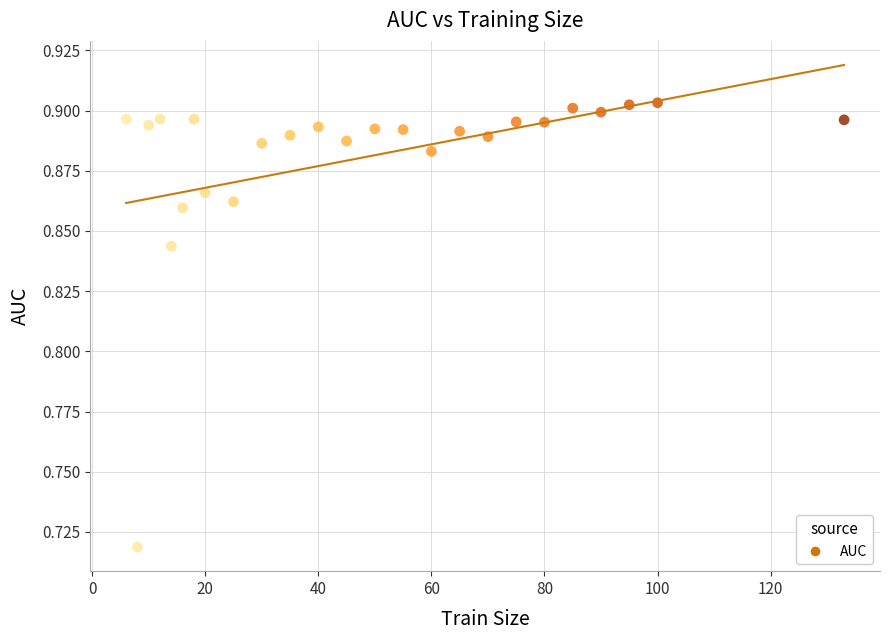

What is the range of X values (max minus min)?

127.0